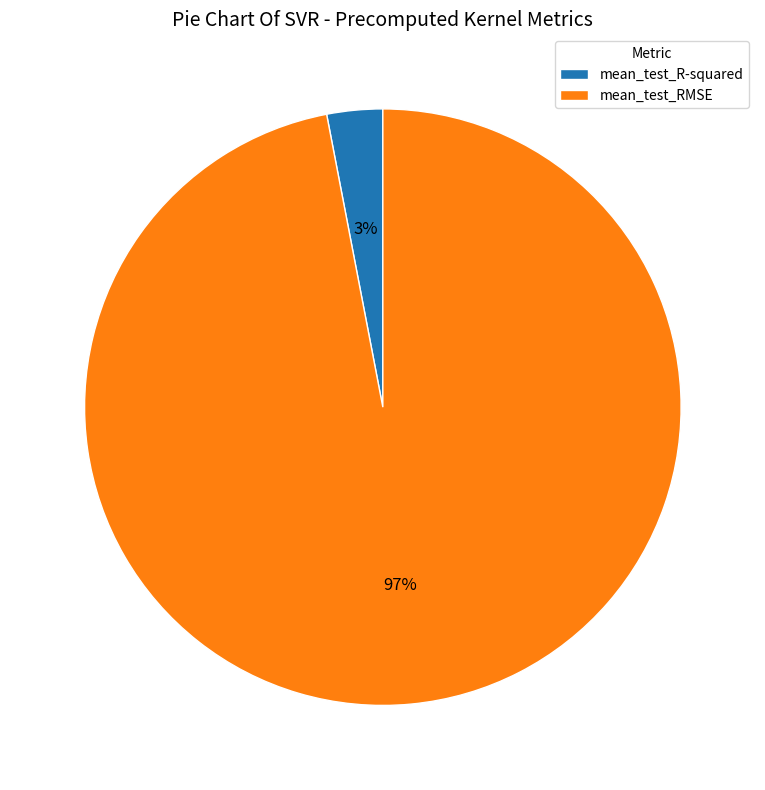

Rank the categories by value from lowest to highest.

mean_test_R-squared, mean_test_RMSE